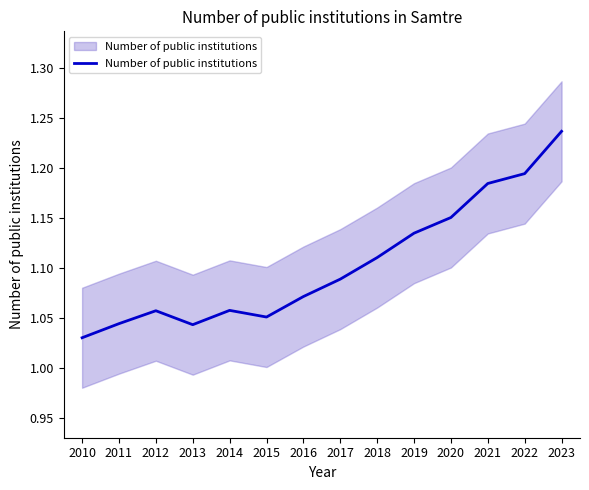

Rank the categories by value from highest to lowest.

2023, 2022, 2021, 2020, 2019, 2018, 2017, 2016, 2014, 2012, 2015, 2011, 2013, 2010